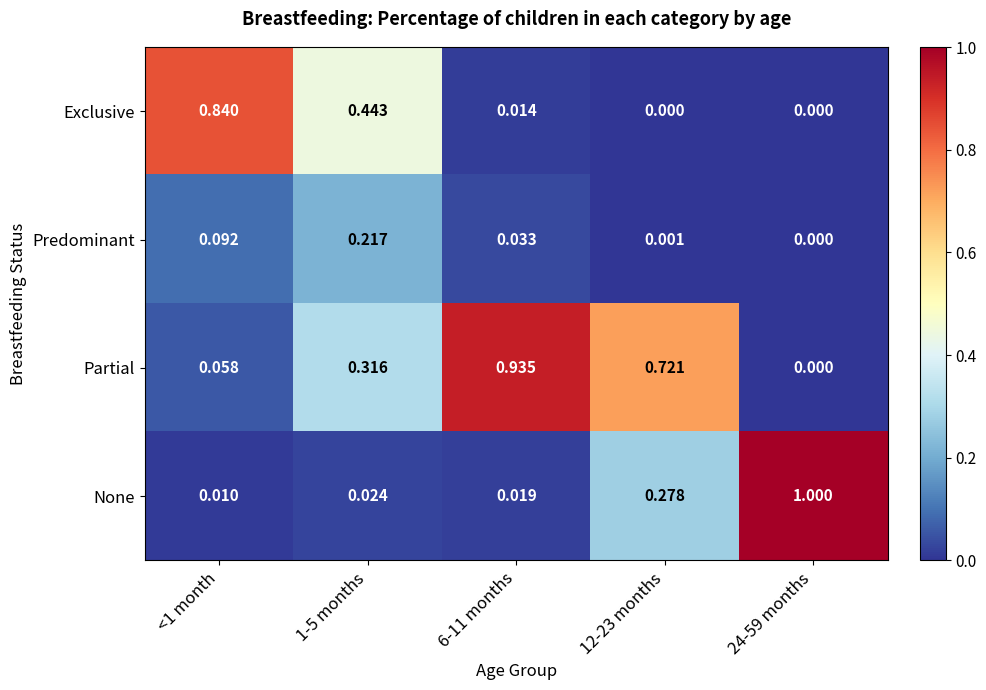

List the series in order of their peak value, highest first.

None, Partial, Exclusive, Predominant